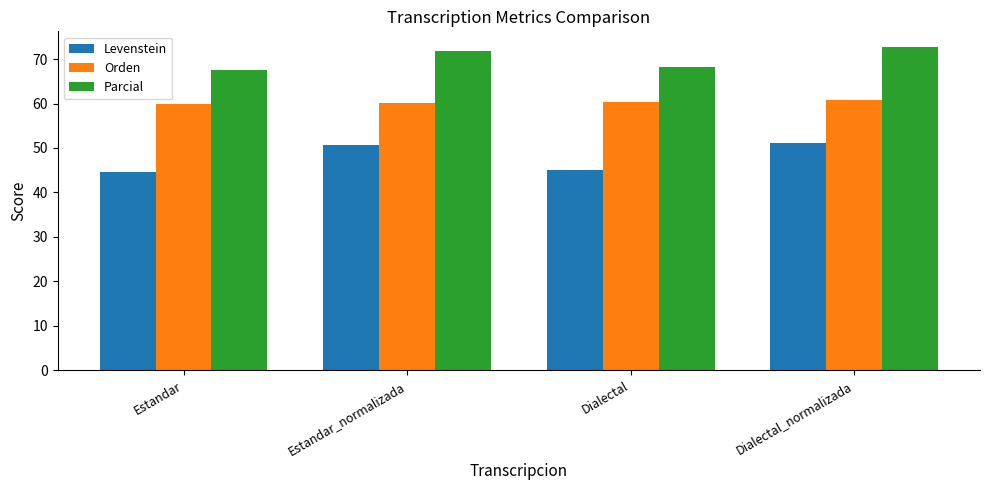

What position from the left is Estandar?

1